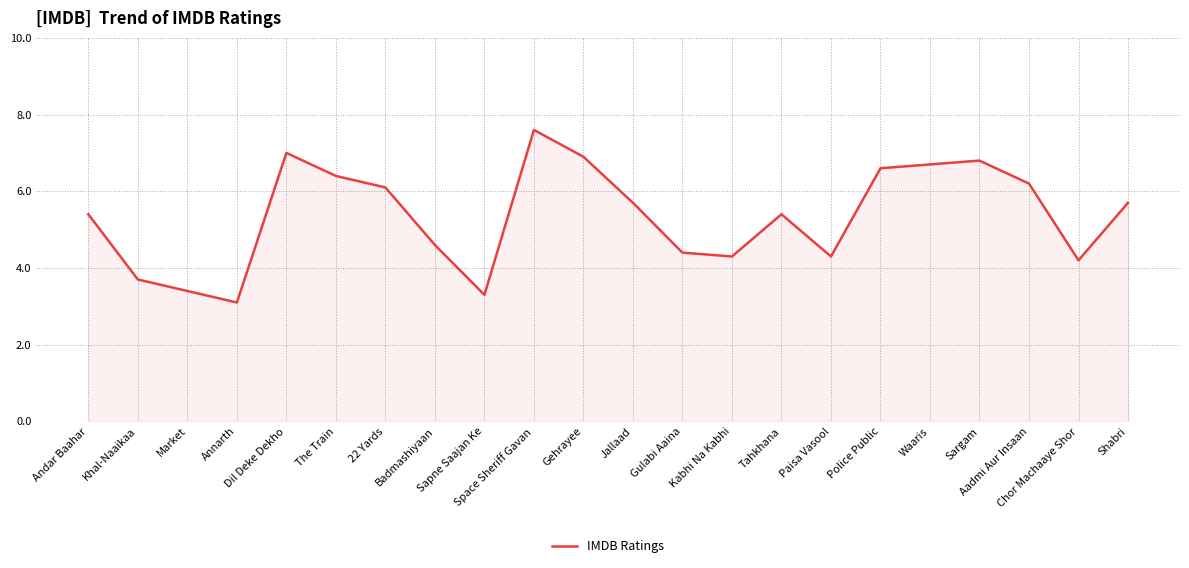

The chart shows a value of 1.5 at Annarth. True or false?

False